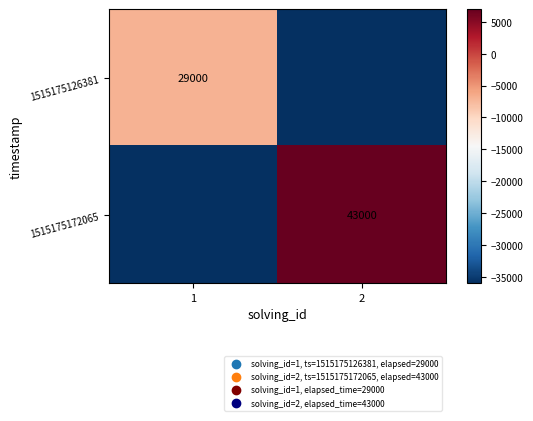

At which category is the sum across all series the highest?

2